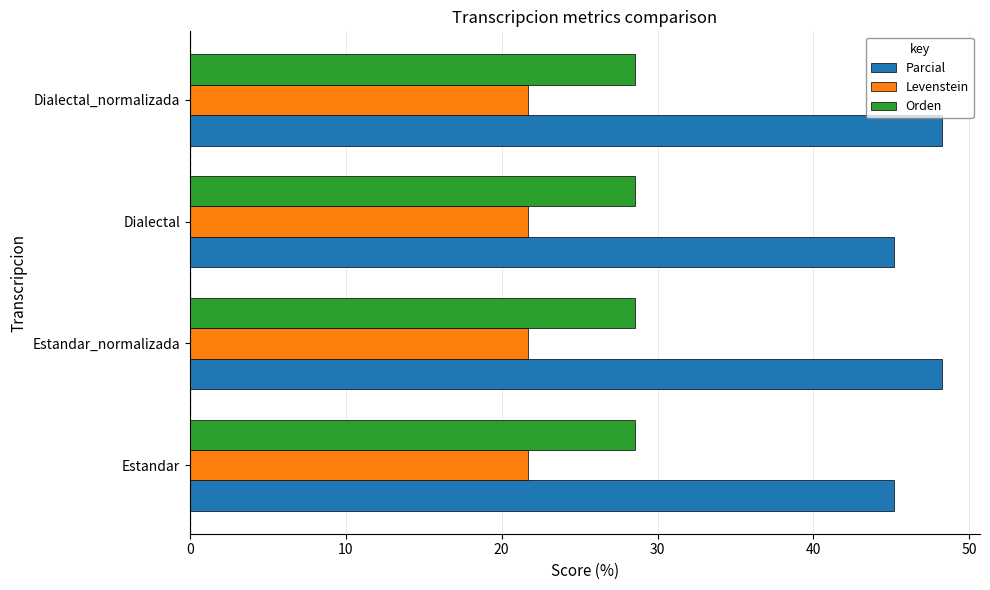

What is the lowest value of the Parcial series?

45.2